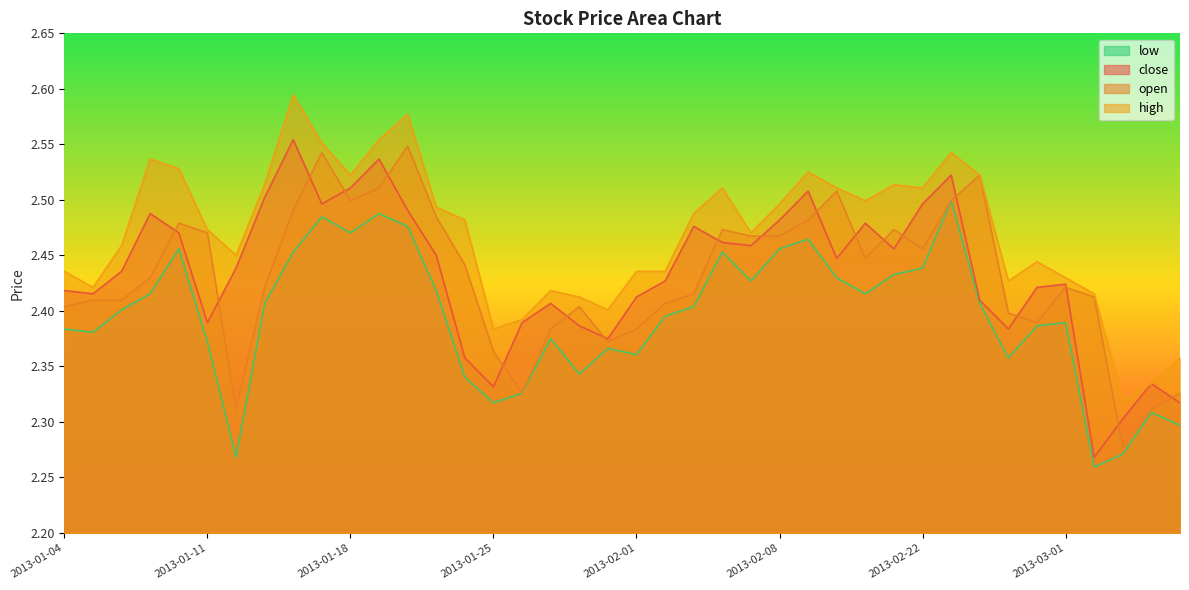

What position from the left is 2013-01-10?

5